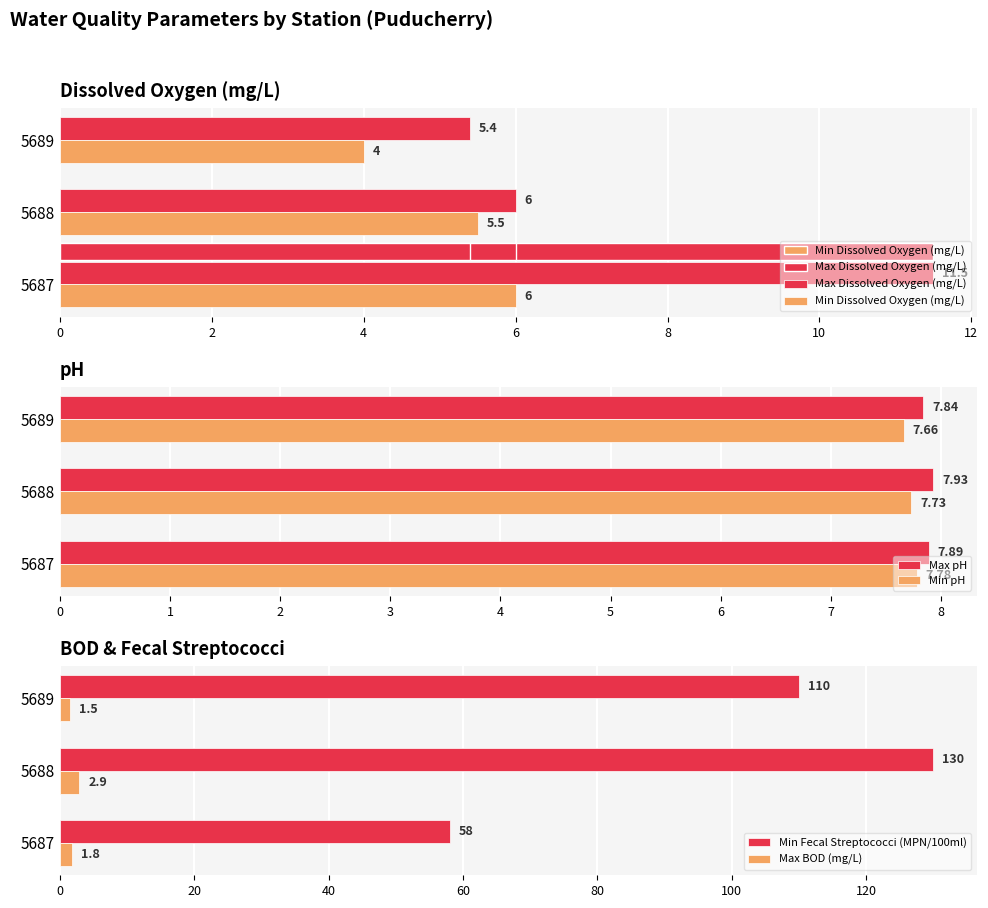

What is the sum of the Max pH values at 5688 and 5687?

15.8